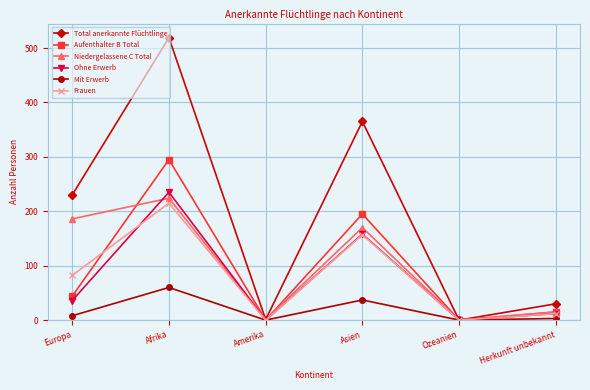

At which label is Mit Erwerb closest to 30?

Asien